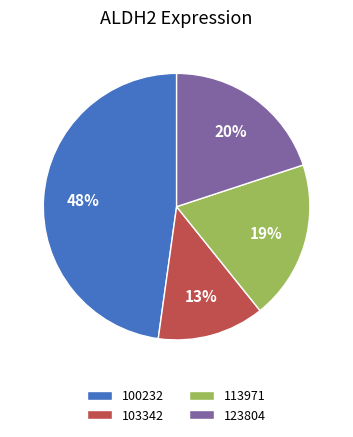

Combined, do 103342 and 113971 account for over 50%?

No